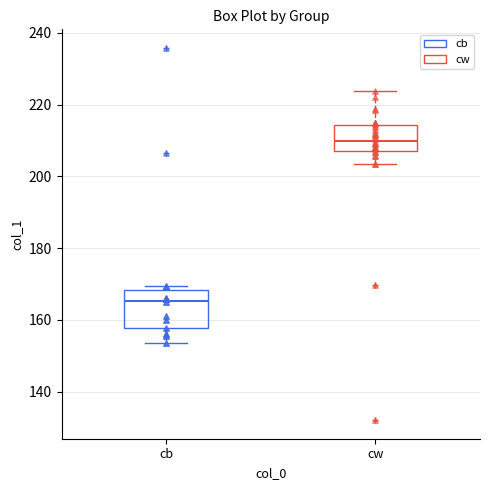

Reading left to right, read every box against the y-axis: the position of its median line, the range the box covers, and the ends of its whiskers. The values are not printed on the chart, so give them approximately, as read against the axis.

cb: median 166, box 158 to 168, whiskers 154 to 170
cw: median 210, box 206 to 214, whiskers 204 to 224